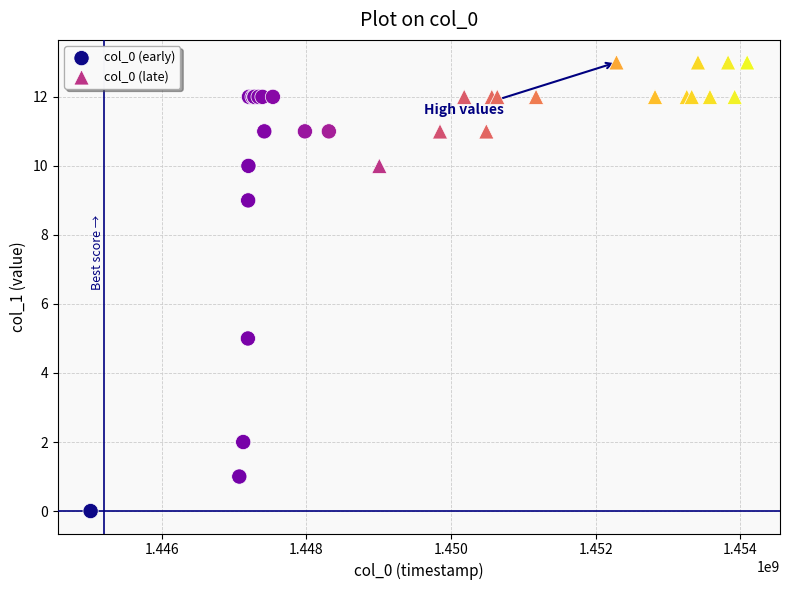

Which series contains the lowest Y value?

col_0 (early)